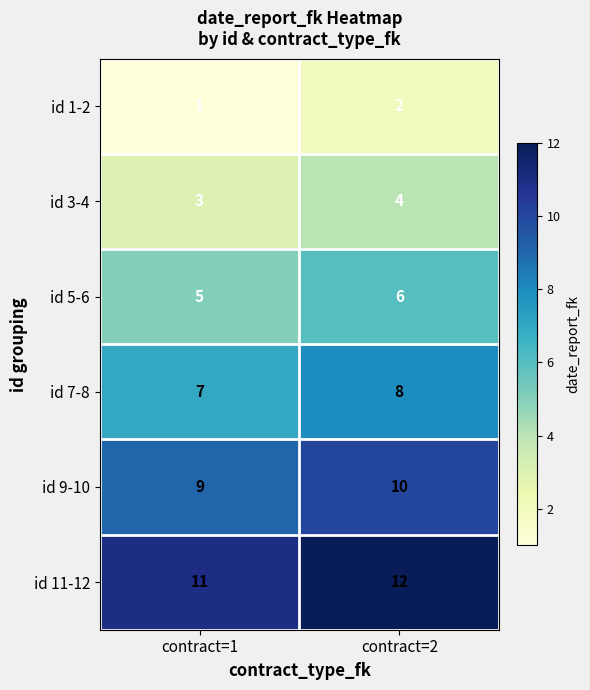

Reading left to right, what are all the values shown in this chart?

id 1-2: 1	2
id 3-4: 3	4
id 5-6: 5	6
id 7-8: 7	8
id 9-10: 9	10
id 11-12: 11	12